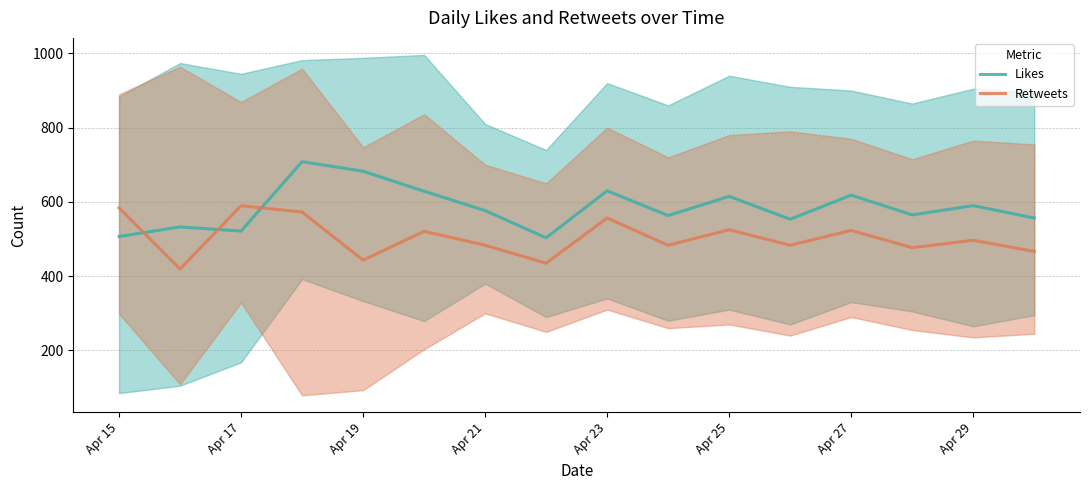

What is the greatest value displayed?

708.4